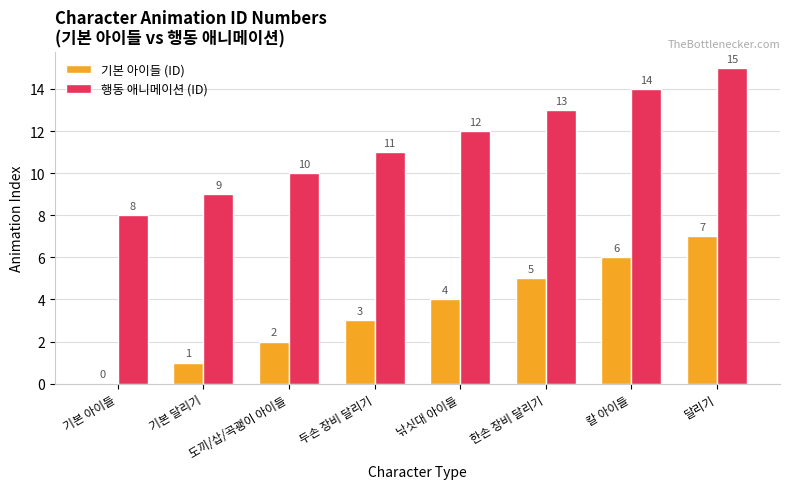

At which label is 기본 아이들 (ID) closest to 3?

두손 장비 달리기